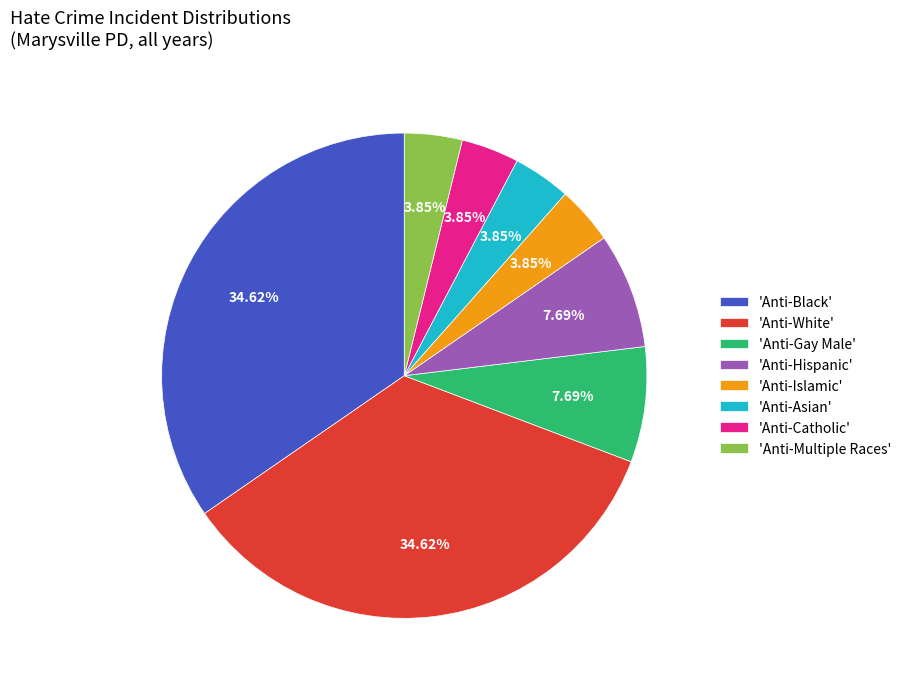

Does any single category account for the majority?

No